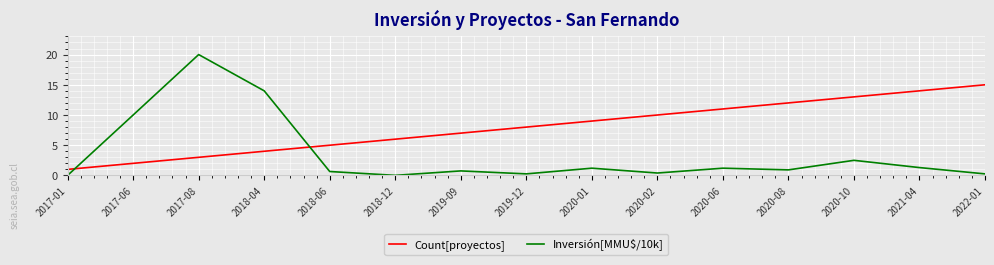

How many categories are shown in the chart?

15